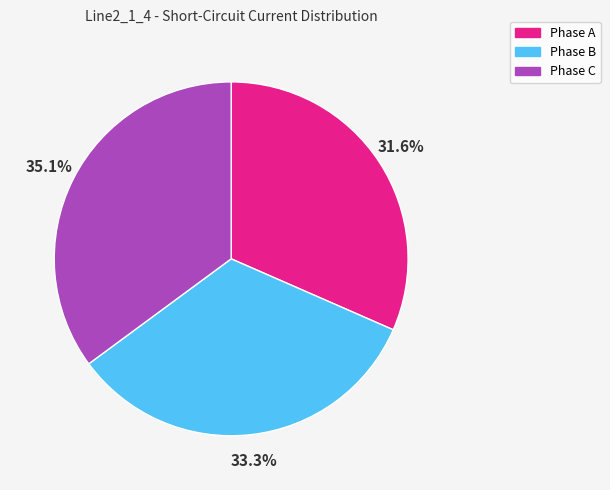

Does any single category account for the majority?

No